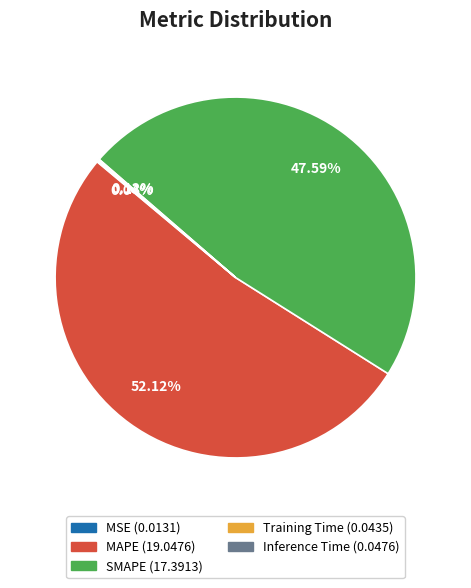

What is the largest slice in the pie chart?

MAPE